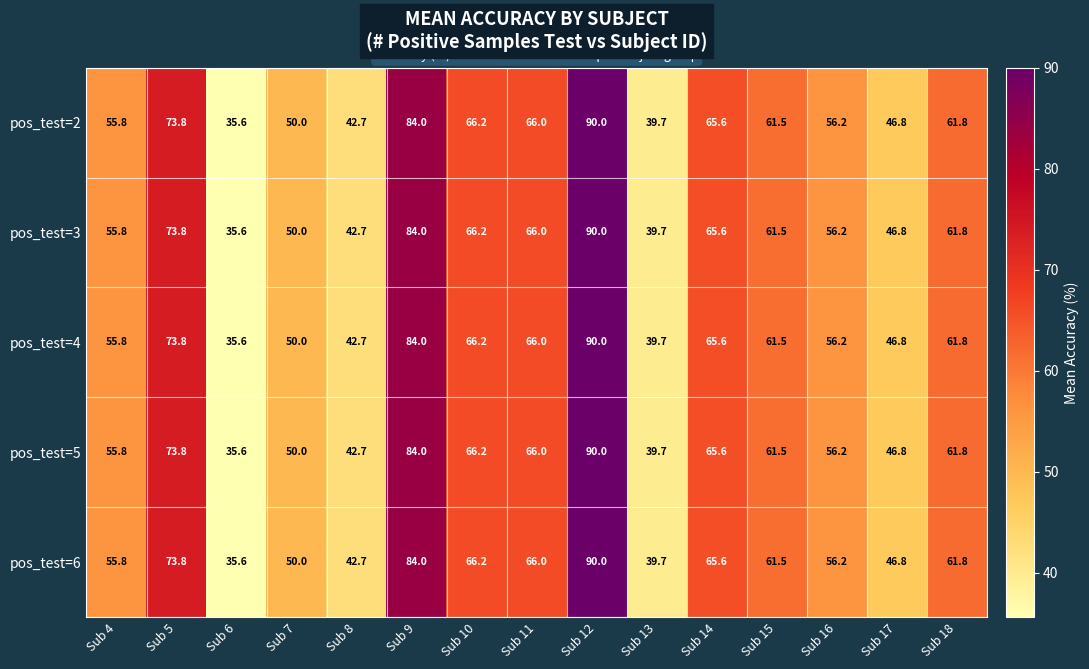

What is the difference between the maximum and minimum values in the pos_test=3 series?

54.4